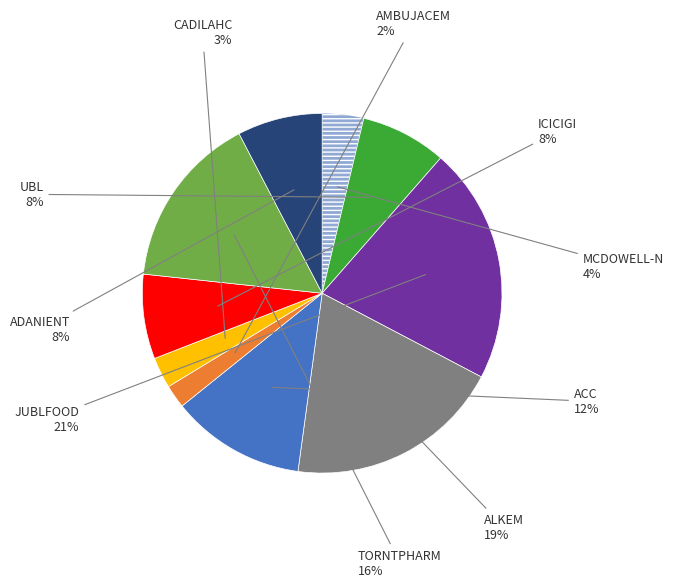

How many segments does this pie chart have?

10